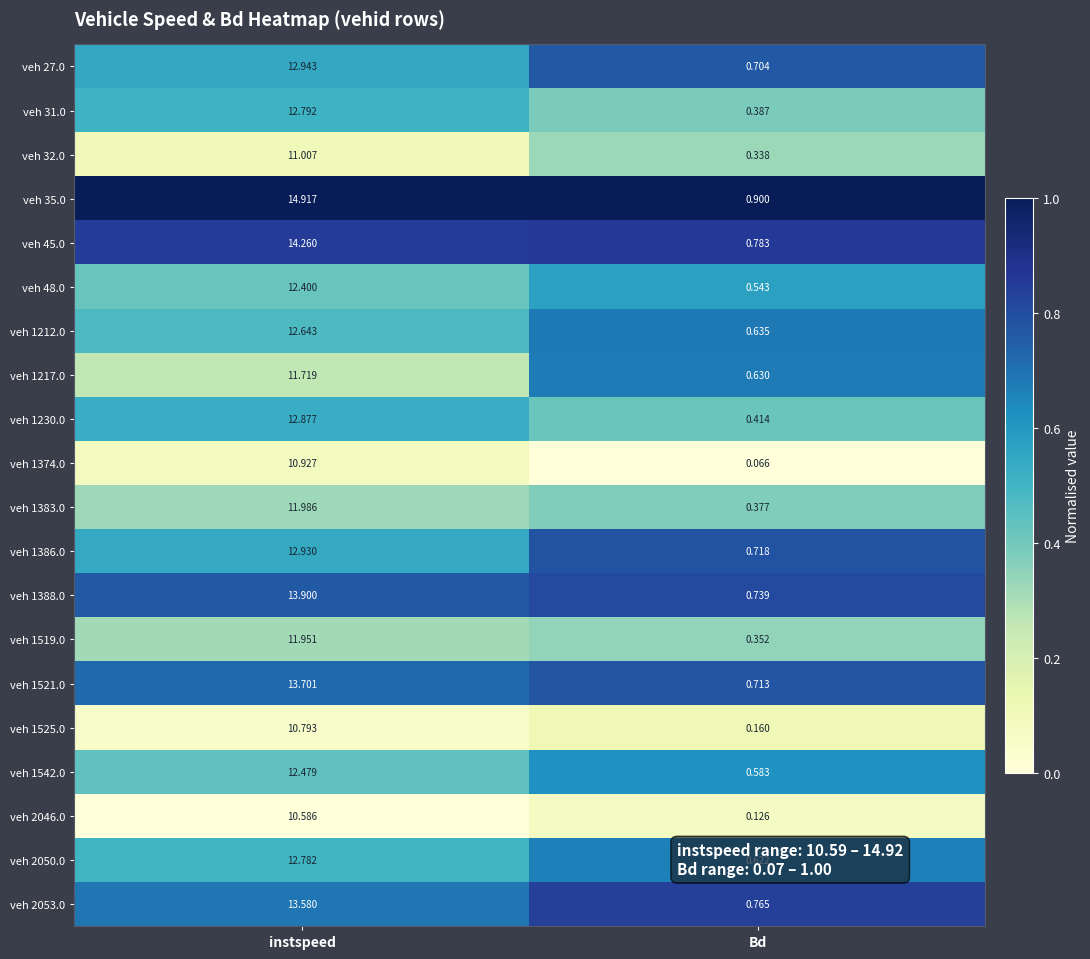

At which category is the sum across all series the highest?

instspeed